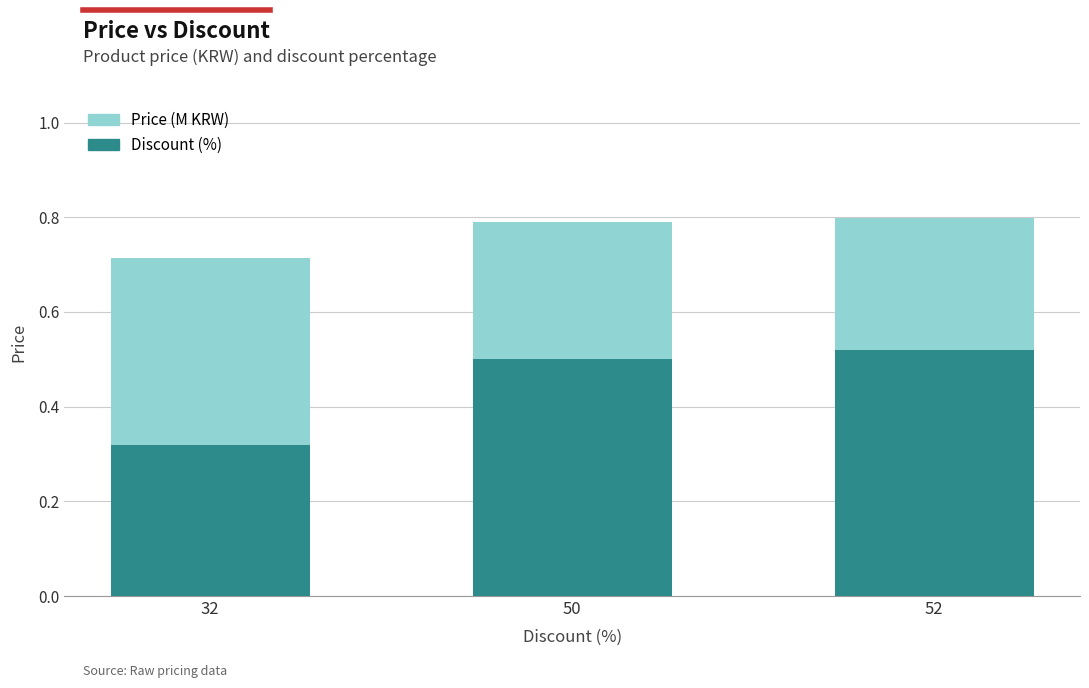

What is the total value across all series at 52?

0.8